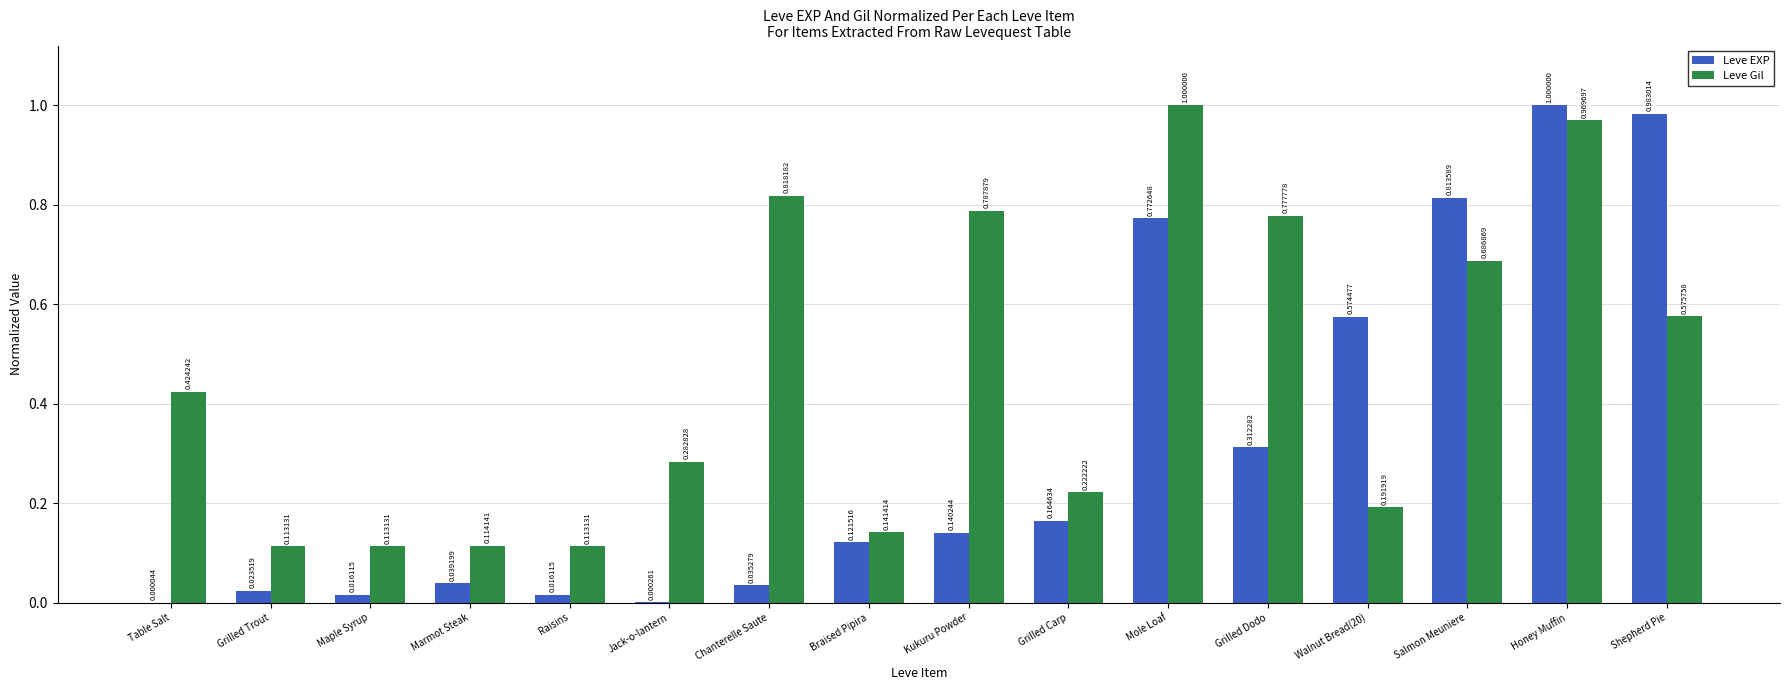

What is the sum of the Leve EXP values at Mole Loaf and Braised Pipira?

0.9